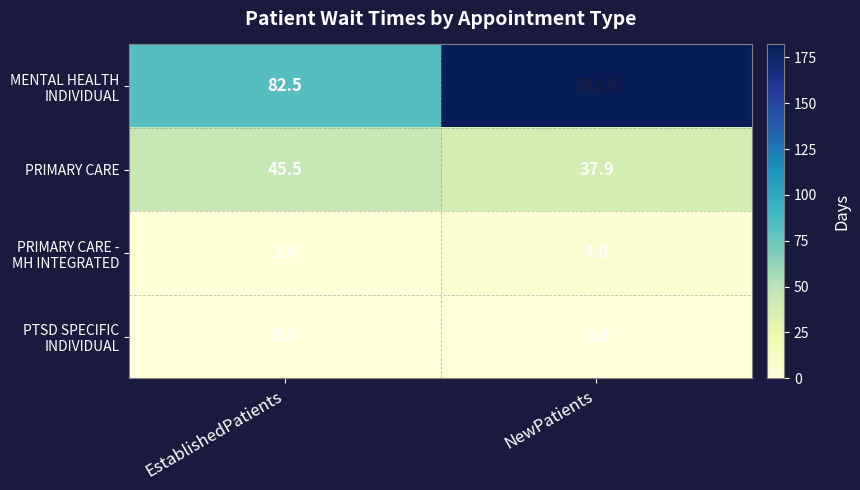

At how many categories does at least one series exceed 130?

1